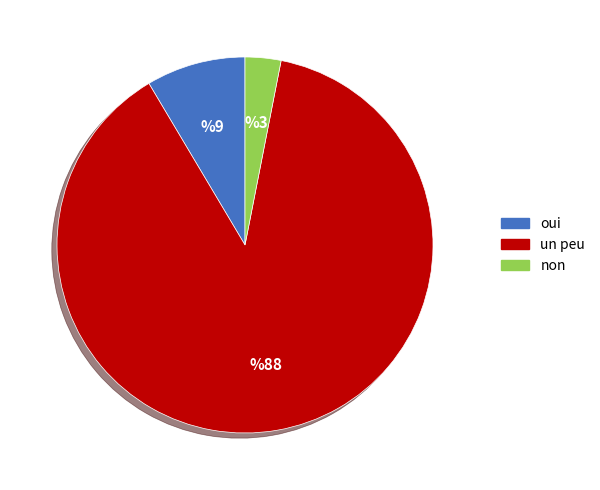

How many segments does this pie chart have?

3